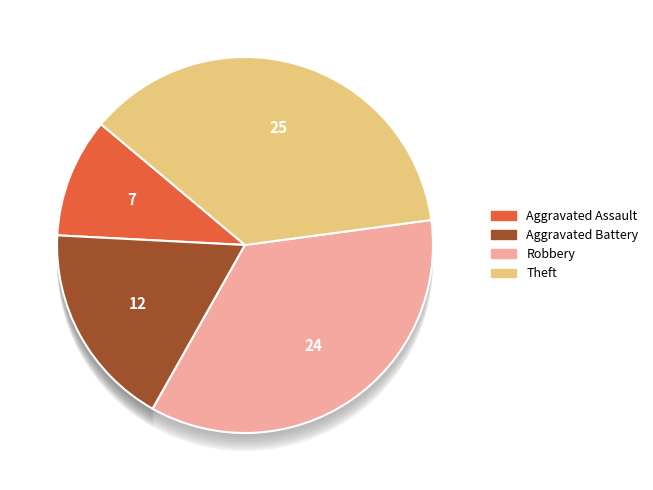

To the nearest percent, what is the average slice percentage?

25%